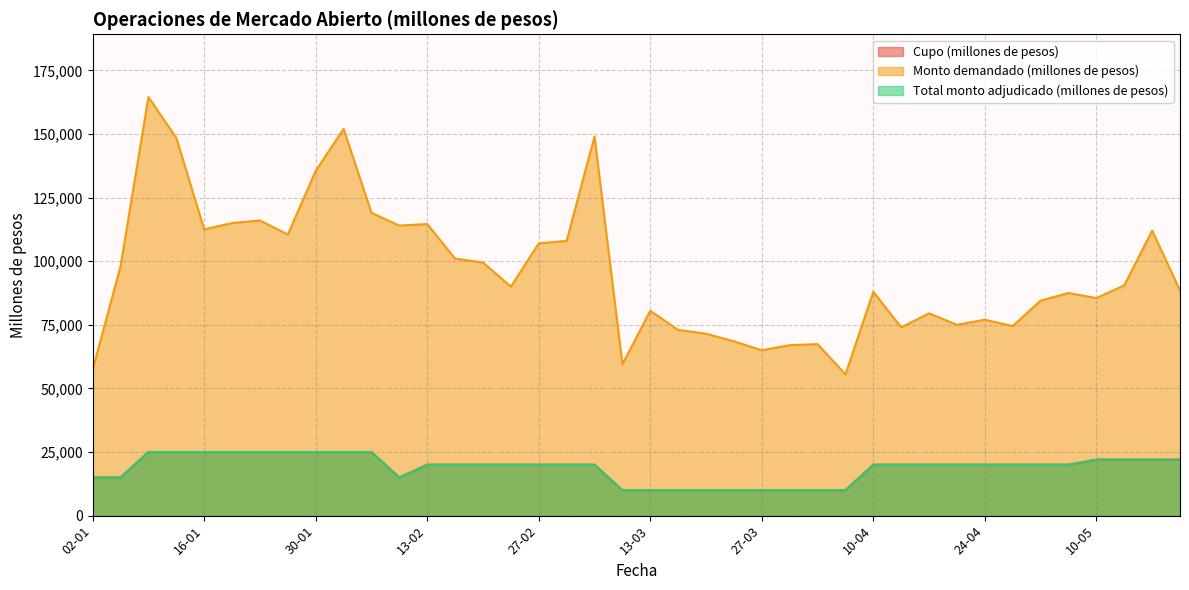

How many data points in Cupo (millones de pesos) are less than 20000?

12